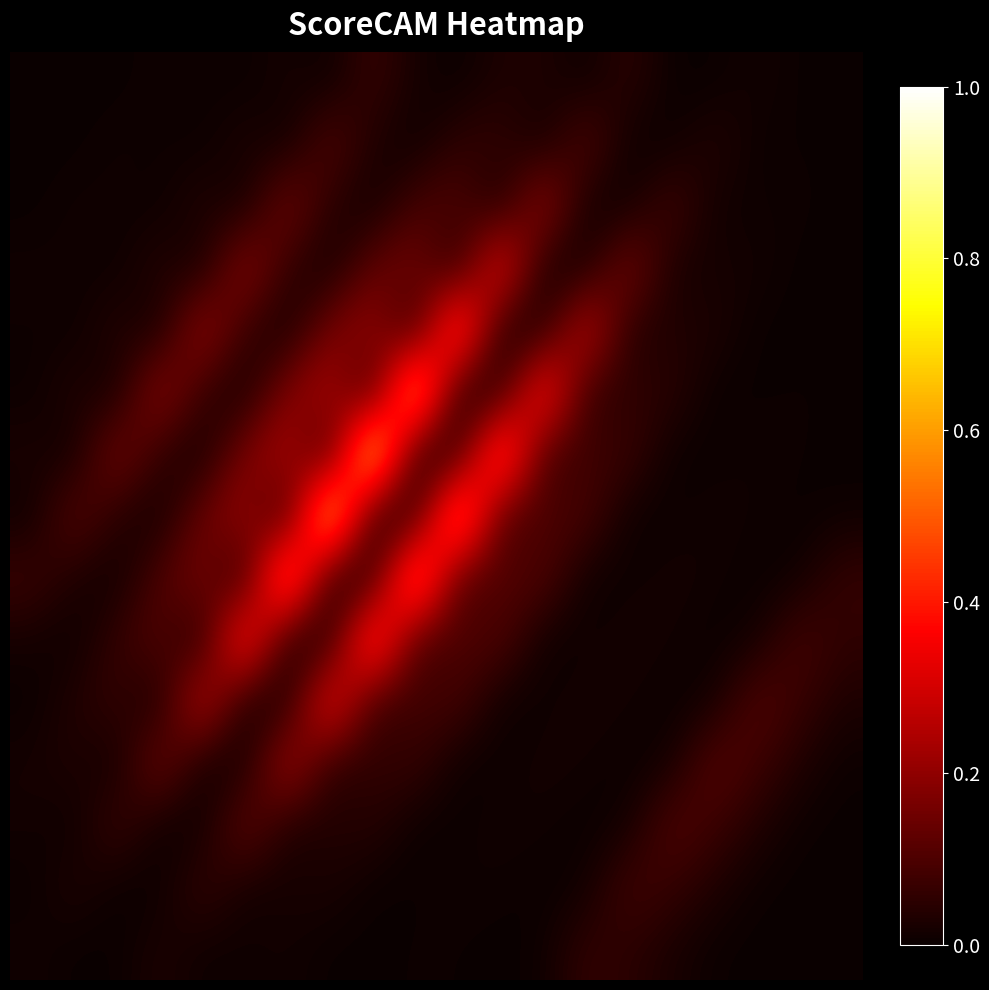

At how many categories does at least one series exceed 0?

20